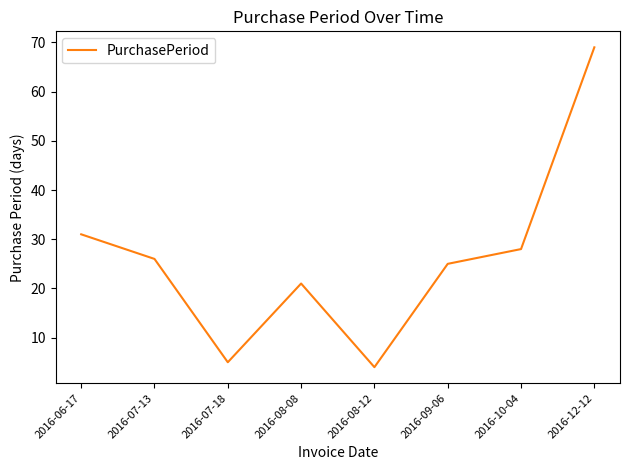

What is the ratio of the value at 2016-07-13 to the value at 2016-09-06?

1.0